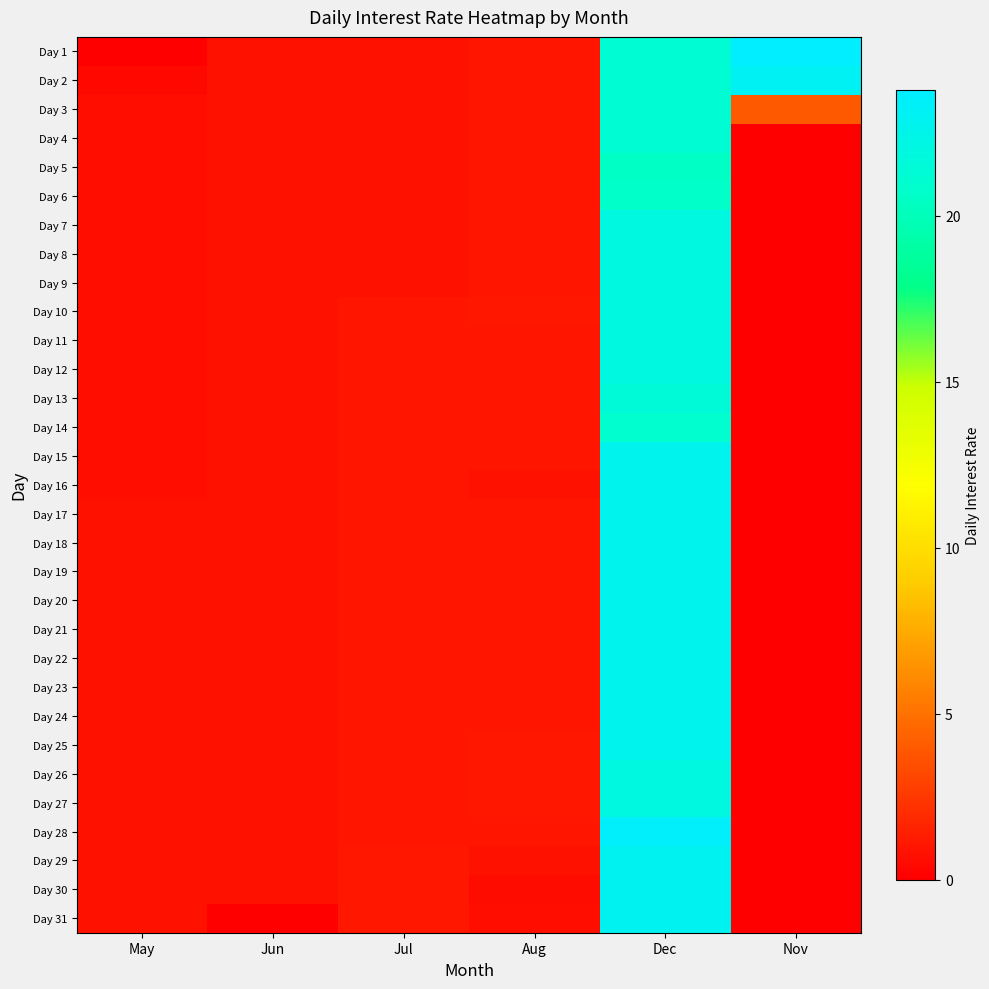

At which category is the sum across all series the highest?

Dec